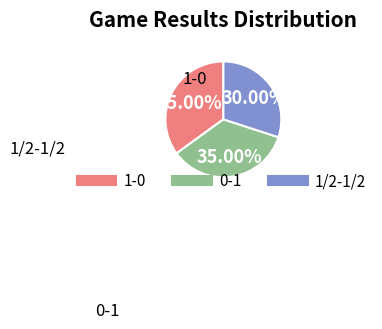

Which slice is the smallest?

1/2-1/2